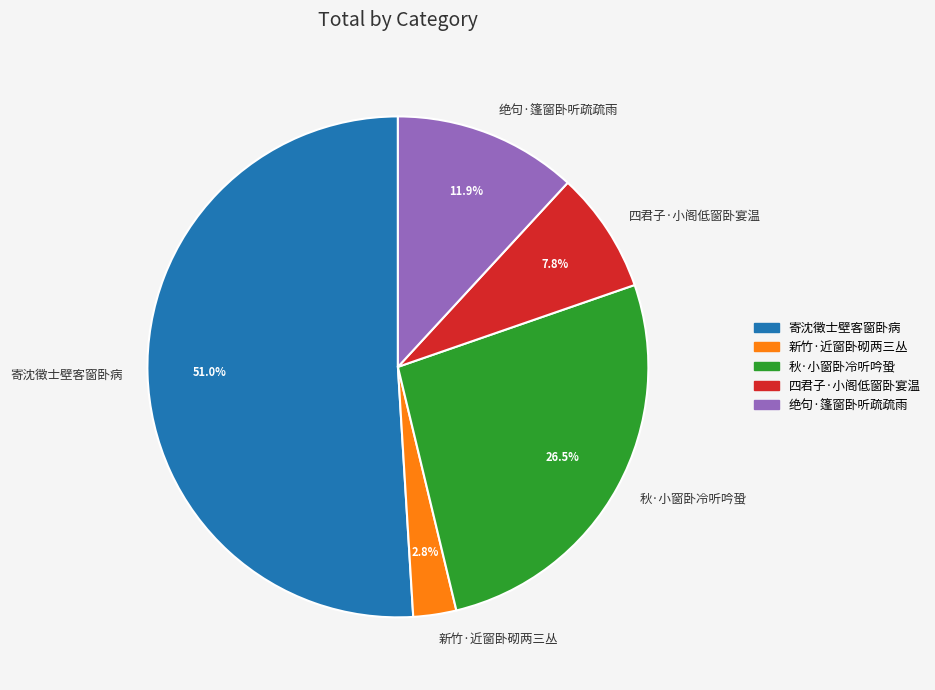

Approximately how many times larger is the value at 绝句·篷窗卧听疏疏雨 compared to 寄沈徵士壁客窗卧病?

0.2